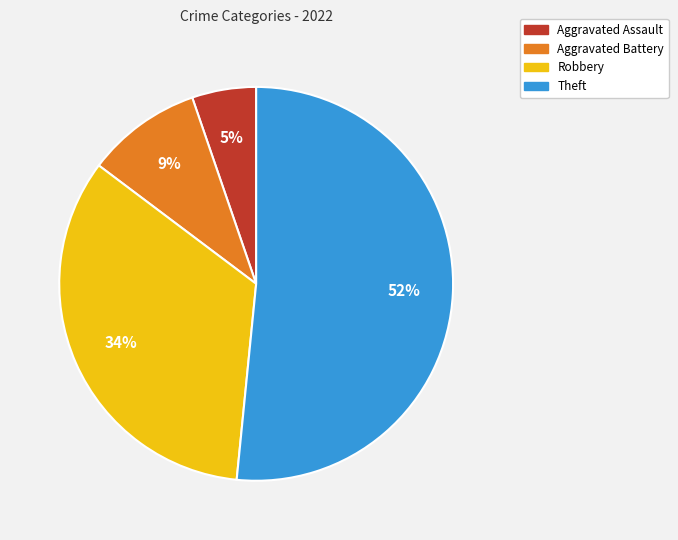

True or false: Theft accounts for 52% of the total.

True